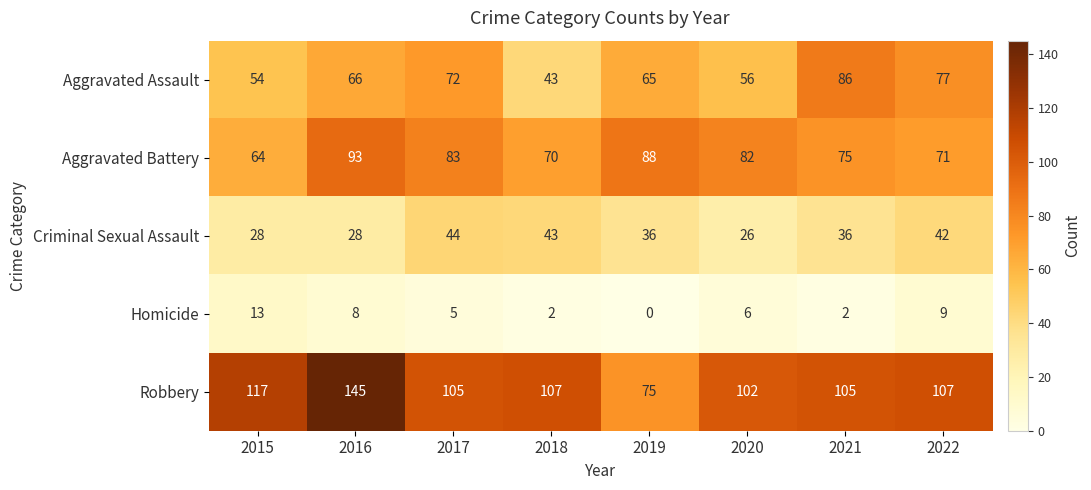

What is the difference between the maximum and minimum values in the Aggravated Battery series?

29